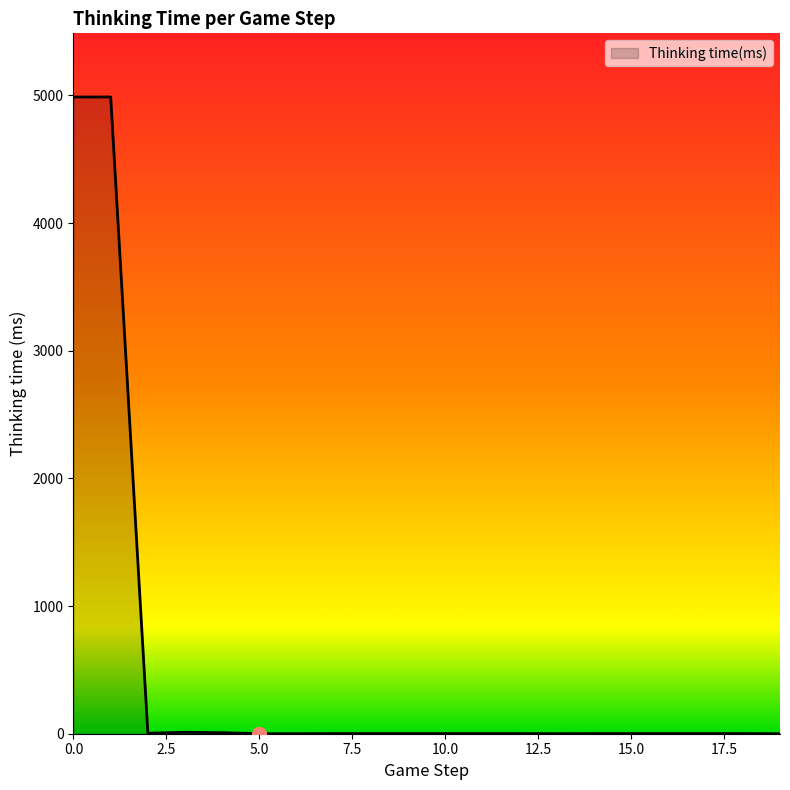

What is the difference between the maximum and minimum values?

4988